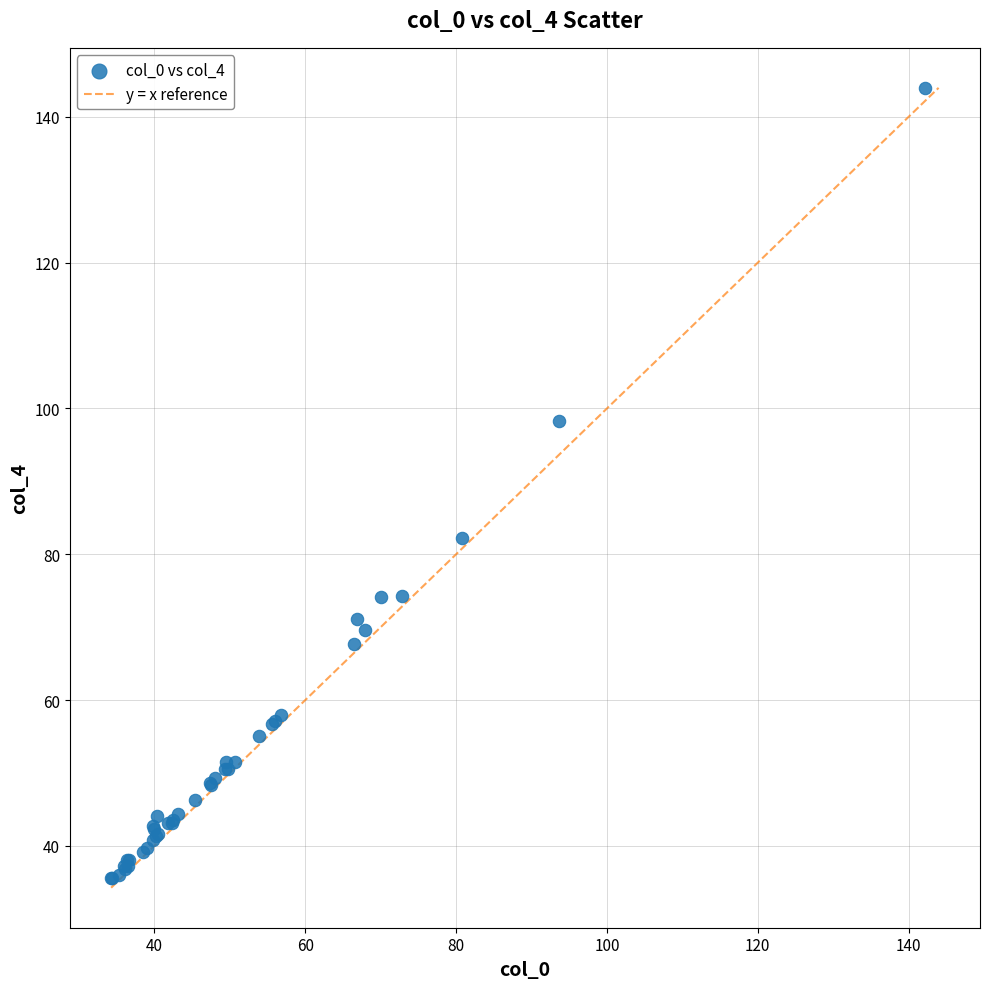

What Y value in the scatter plot is closest to 89?

82.3